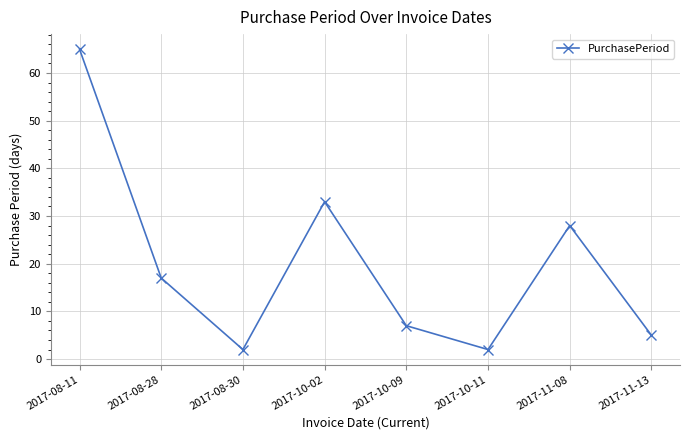

What is the label of the 3rd point from the right?

2017-10-11